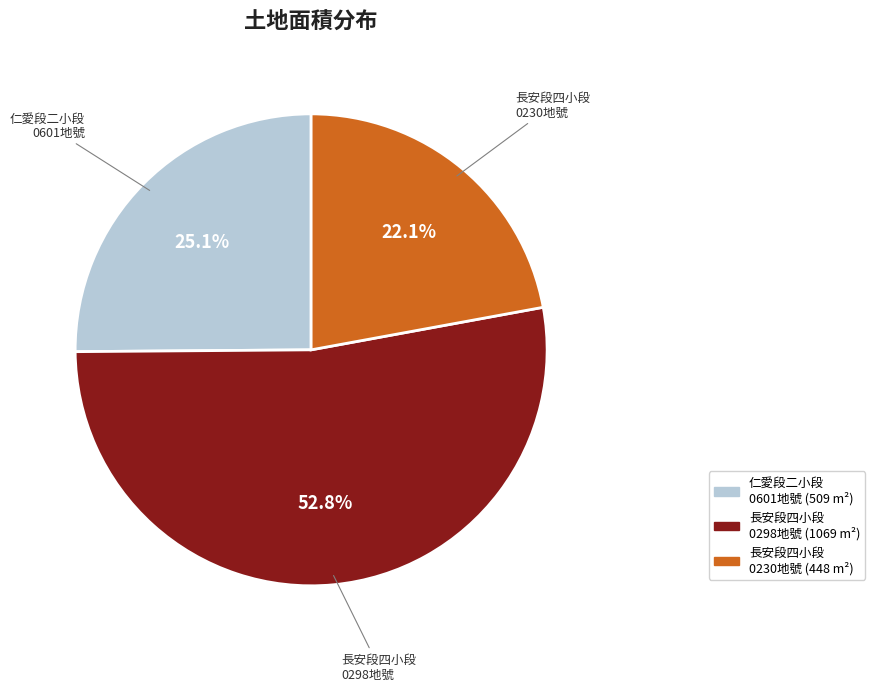

What is the smallest slice in the pie chart?

長安段四小段 0230地號